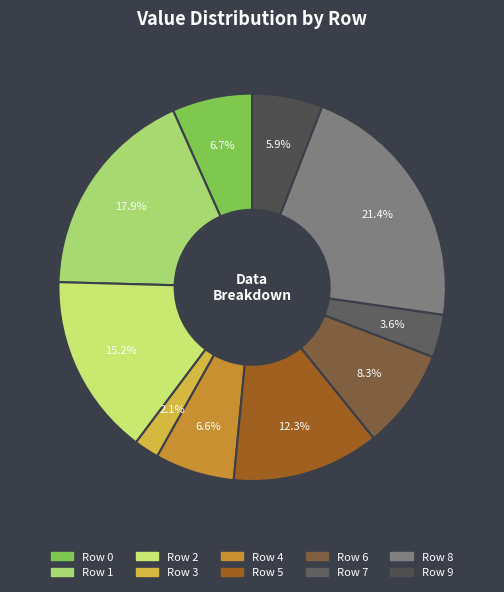

Count the number of slices in the pie.

10